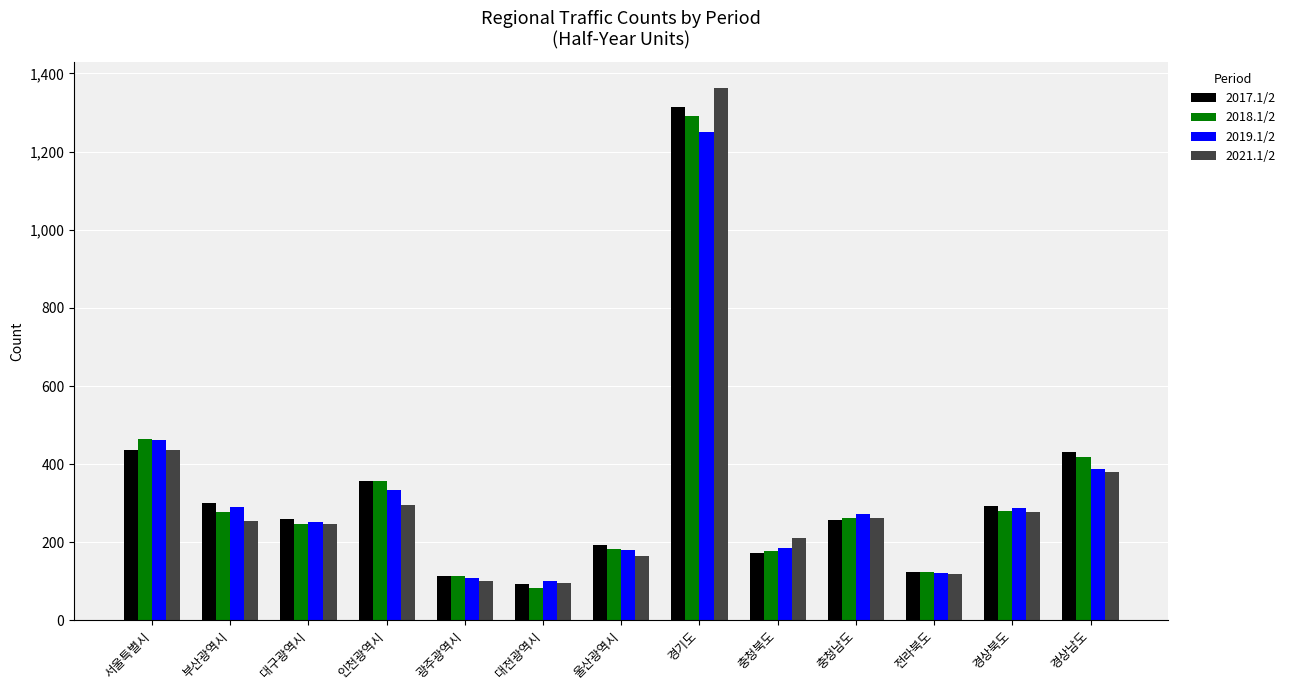

At which label does 2021.1/2 first exceed 254?

서울특별시